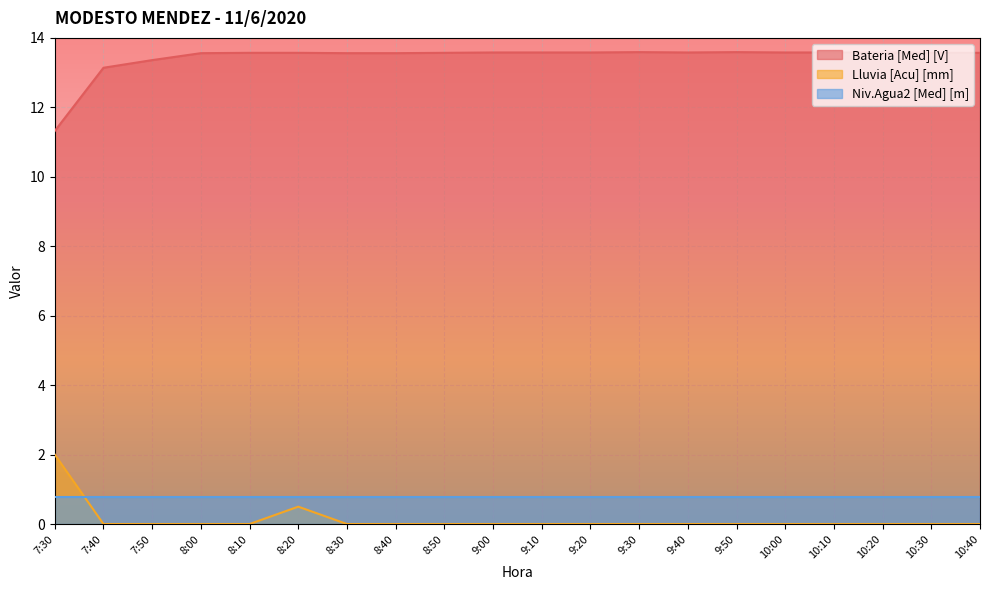

How many data points does each series have?

20